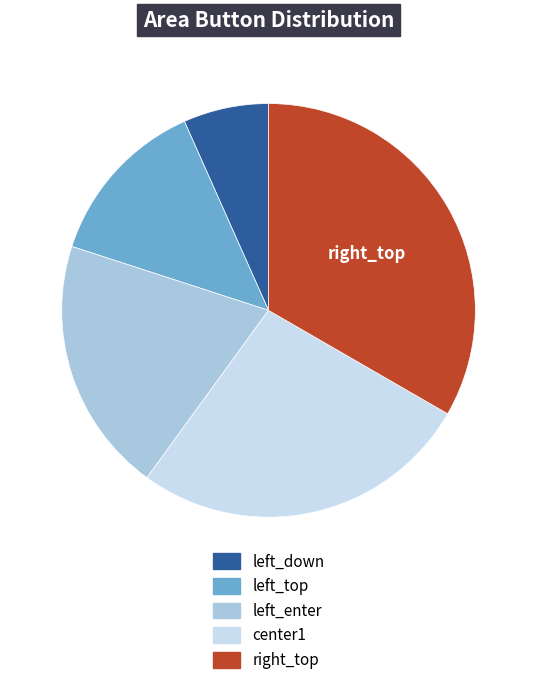

Which has a higher value, right_top or center1?

right_top